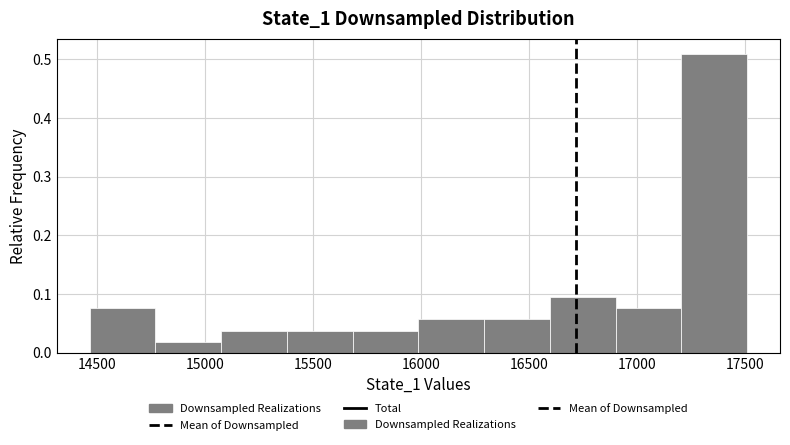

Reading left to right, list every bar in this chart as the range it spans on the x-axis followed by its height. Neither the bar edges nor the heights are printed on the chart, so give them approximately, as read against the axes.

14450 to 14750: 0.08
14750 to 15050: 0.02
15050 to 15400: 0.04
15400 to 15700: 0.04
15700 to 16000: 0.04
16000 to 16300: 0.06
16300 to 16600: 0.06
16600 to 16900: 0.09
16900 to 17200: 0.08
17200 to 17500: 0.51